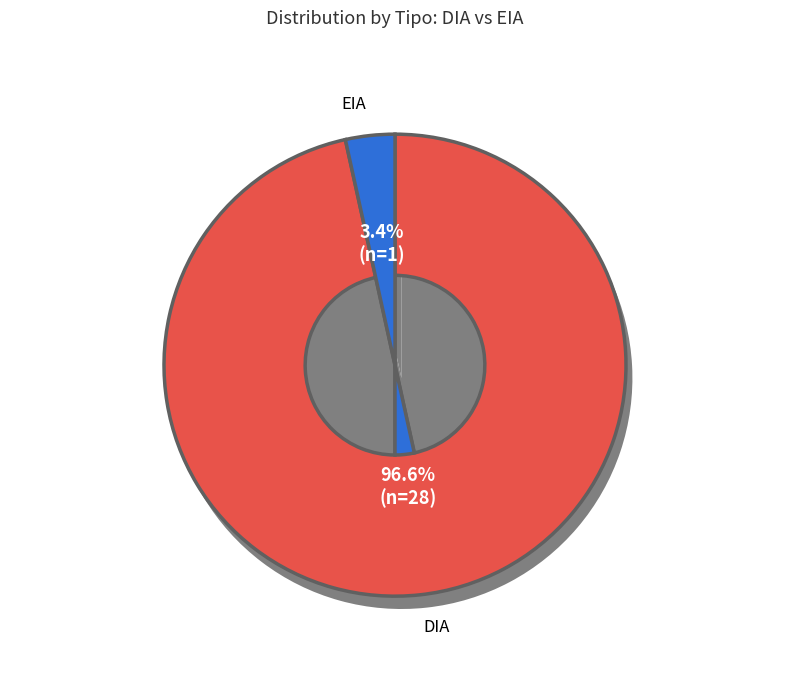

How much of the chart is everything except DIA?

3.4%